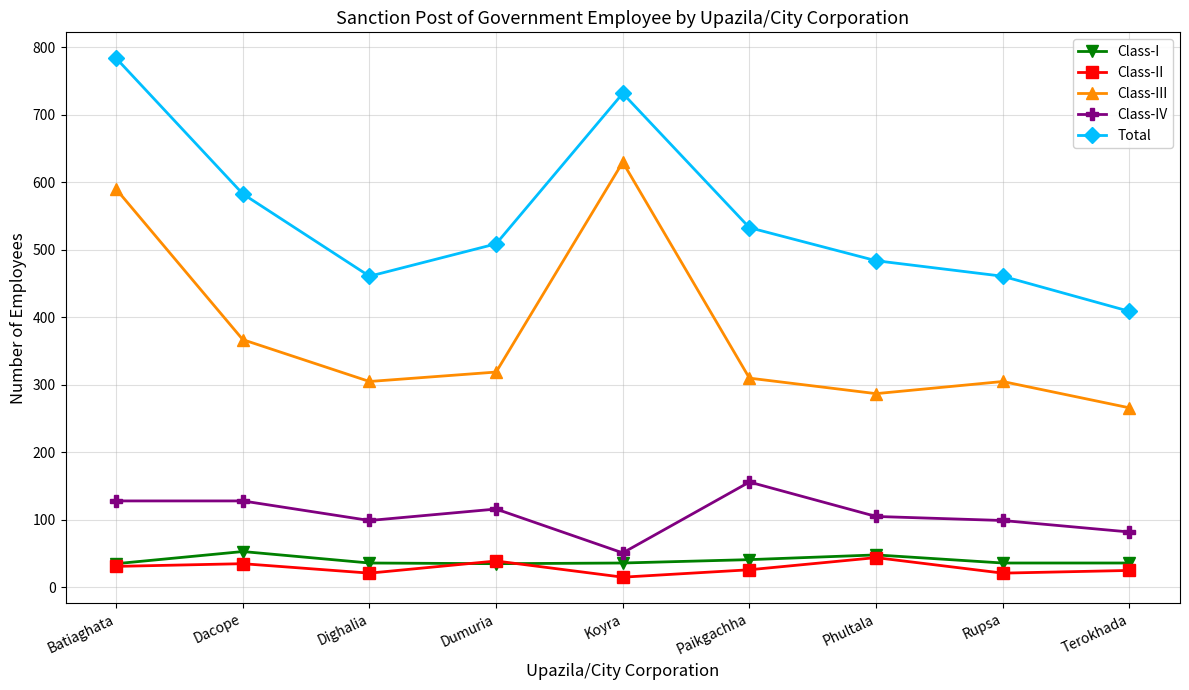

Which series has the largest total across all categories?

Total